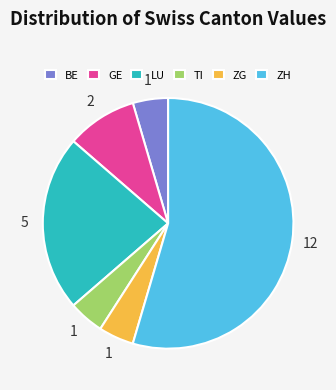

Combined, do LU and ZH account for over 50%?

Yes